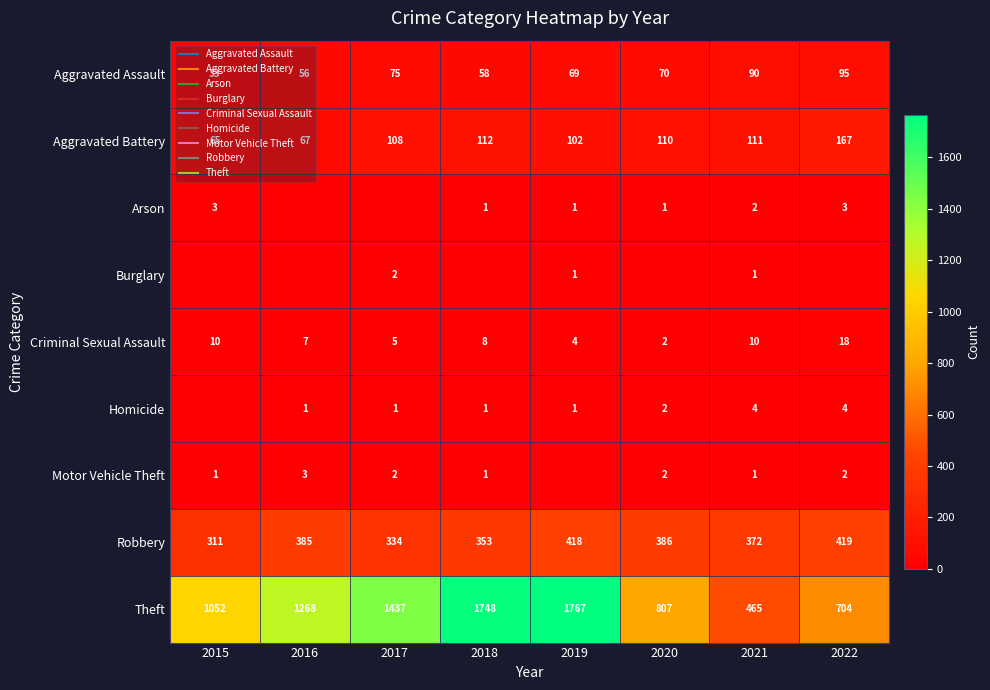

What is the difference between the Criminal Sexual Assault values at 2016 and 2018?

1